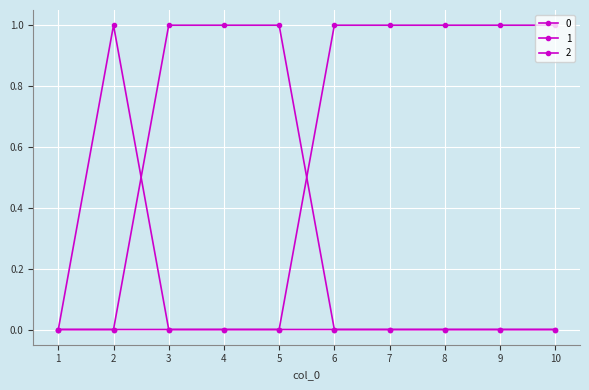

Reading left to right, what are all the values shown in this chart?

0: 1=0	2=1	3=0	4=0	5=0	6=0	7=0	8=0	9=0	10=0
1: 1=0	2=0	3=1	4=1	5=1	6=0	7=0	8=0	9=0	10=0
2: 1=0	2=0	3=0	4=0	5=0	6=1	7=1	8=1	9=1	10=1